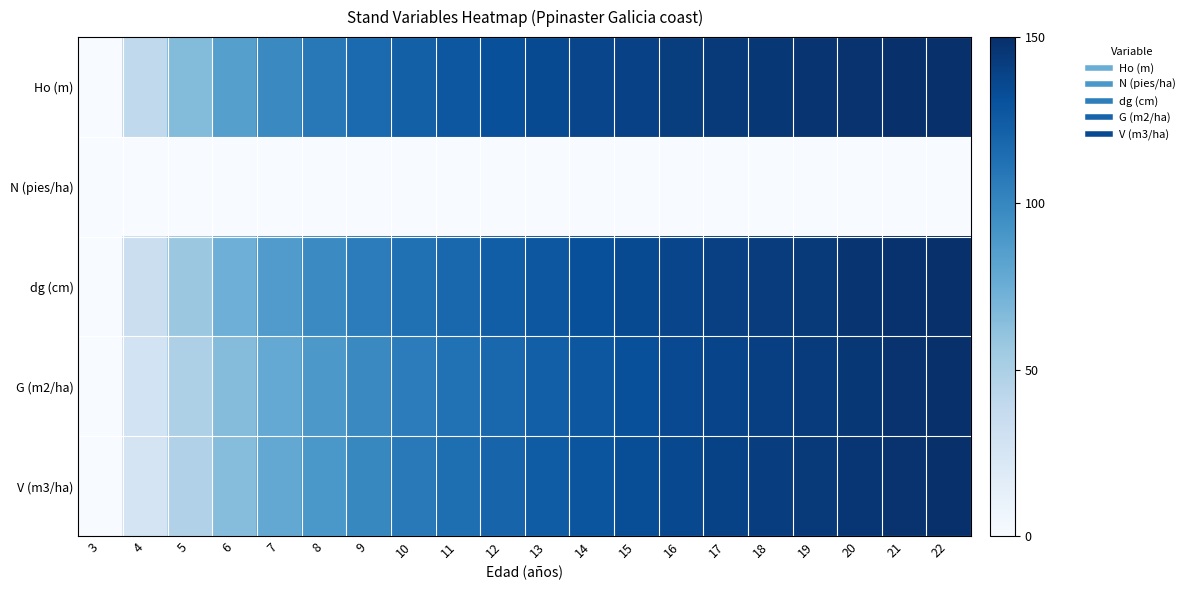

Reading left to right, extract all data points from this chart.

Ho (m): 3=0.0	4=39.3	5=65.8	6=84.5	7=98.1	8=108.3	9=116.1	10=122.4	11=127.3	12=131.4	13=134.7	14=137.6	15=140.0	16=142.1	17=143.9	18=145.4	19=146.7	20=147.9	21=149.0	22=150.0
N (pies/ha): 3=0.0	4=0.0	5=0.0	6=0.0	7=0.0	8=0.0	9=0.0	10=0.0	11=0.0	12=0.0	13=0.0	14=0.0	15=0.0	16=0.0	17=0.0	18=0.0	19=0.0	20=0.0	21=0.0	22=0.0
dg (cm): 3=0.0	4=33.9	5=57.2	6=74.2	7=87.1	8=97.4	9=105.7	10=112.6	11=118.3	12=123.3	13=127.6	14=131.3	15=134.6	16=137.5	17=140.1	18=142.5	19=144.6	20=146.6	21=148.4	22=150.0
G (m2/ha): 3=0.0	4=27.6	5=48.6	6=65.1	7=78.3	8=89.1	9=98.2	10=105.8	11=112.3	12=118.0	13=123.0	14=127.4	15=131.3	16=134.8	17=137.9	18=140.8	19=143.4	20=145.8	21=148.0	22=150.0
V (m3/ha): 3=0.0	4=26.3	5=47.8	6=64.9	7=78.8	8=90.1	9=99.5	10=107.3	11=113.9	12=119.6	13=124.5	14=128.8	15=132.6	16=135.9	17=138.9	18=141.6	19=144.0	20=146.2	21=148.2	22=150.0